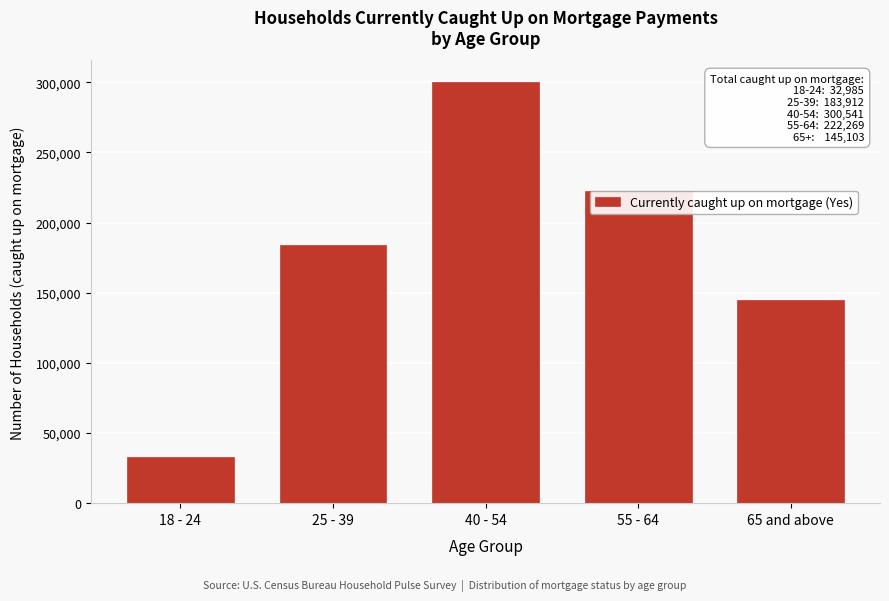

What is the approximate value at 18 - 24?

32985